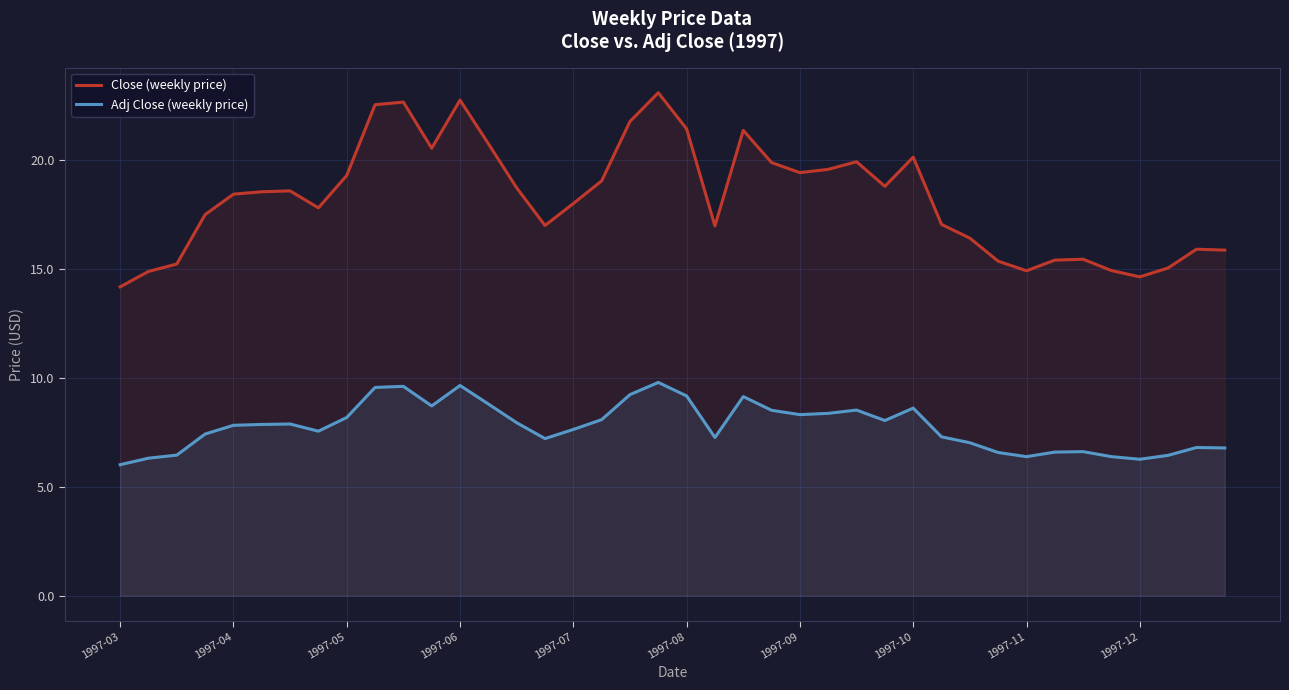

True or false: Close (weekly price) and Adj Close (weekly price) intersect in this chart.

False